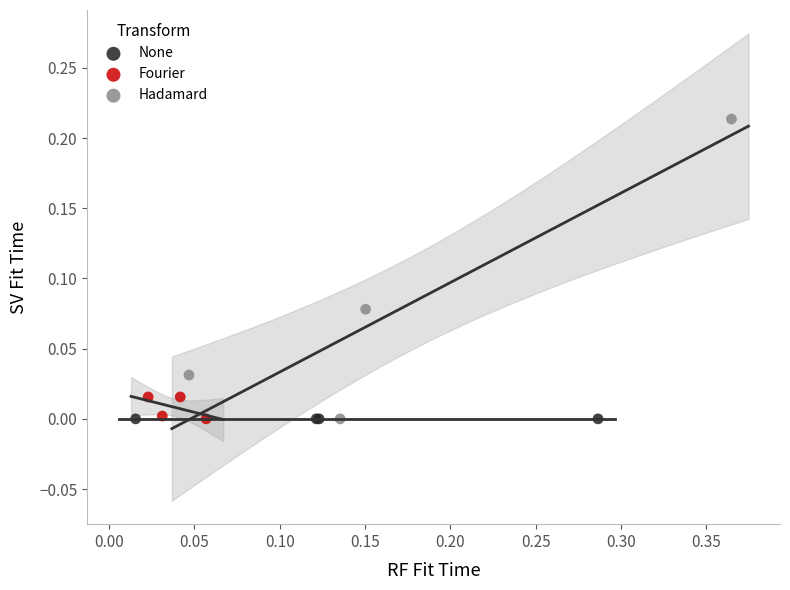

Which series reaches the maximum Y coordinate?

Hadamard